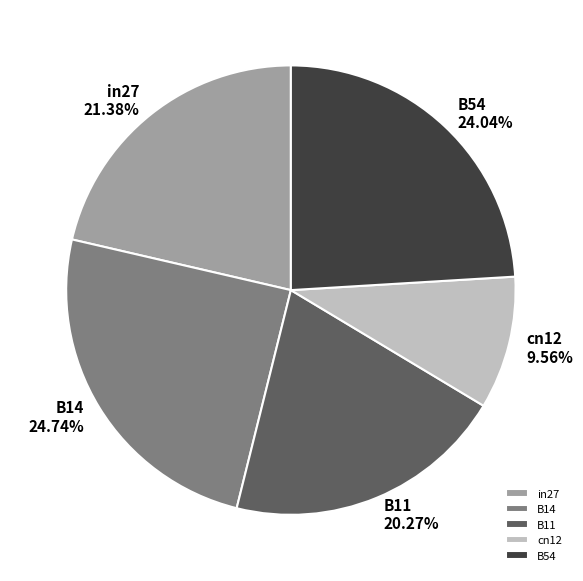

Which slice is the largest?

B14